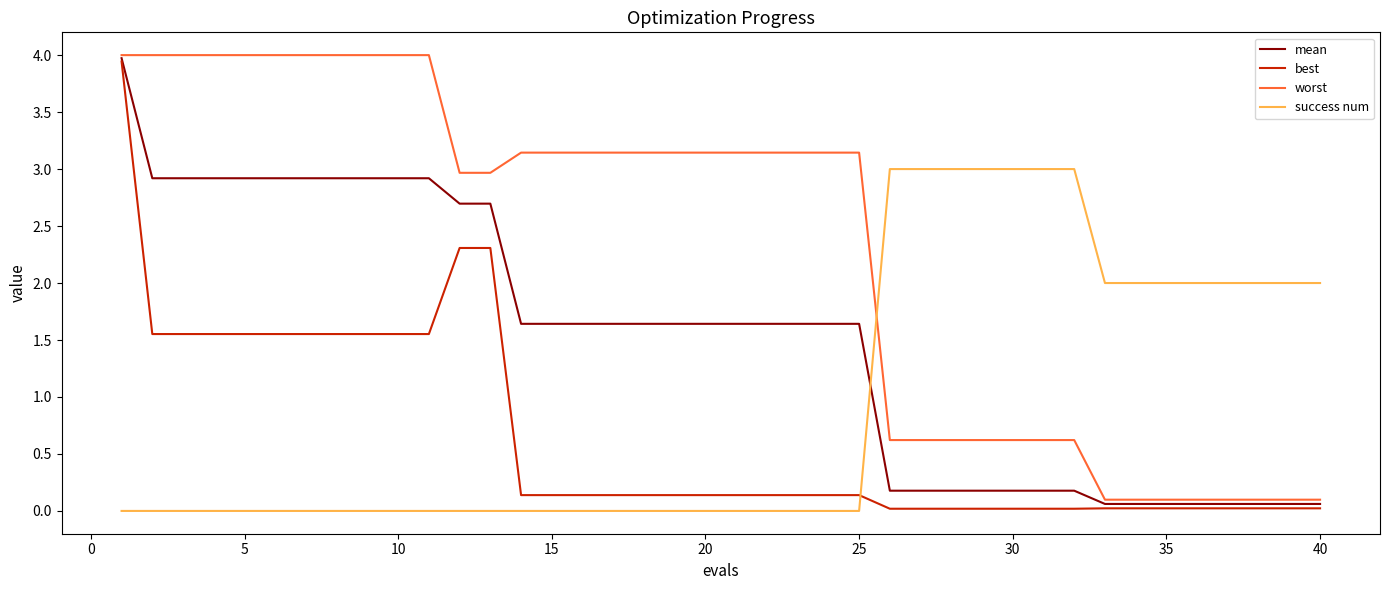

After their last crossing, which series has the higher values: mean or success num?

success num